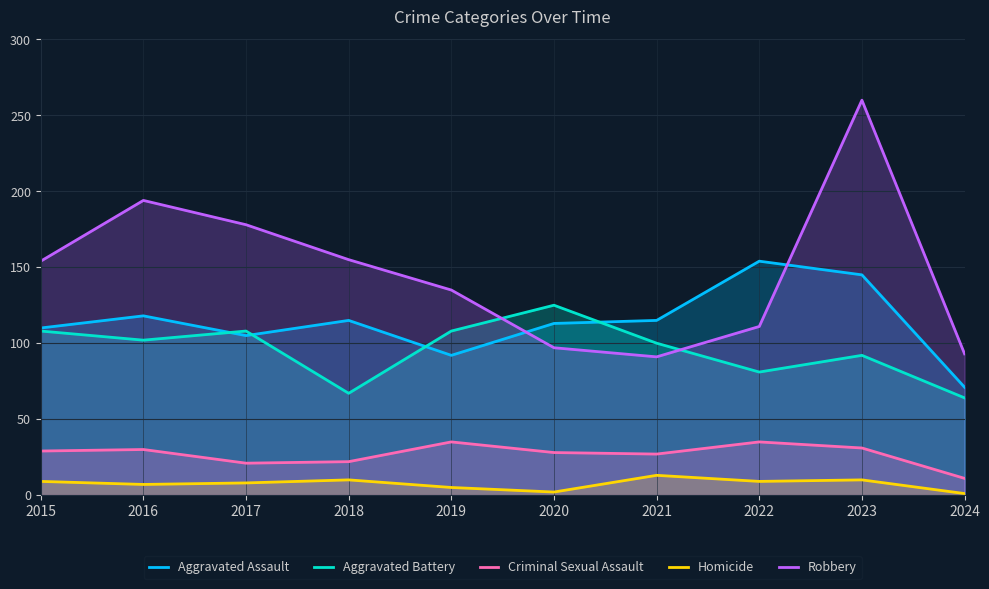

At which category does Aggravated Assault reach its first local valley?

2017